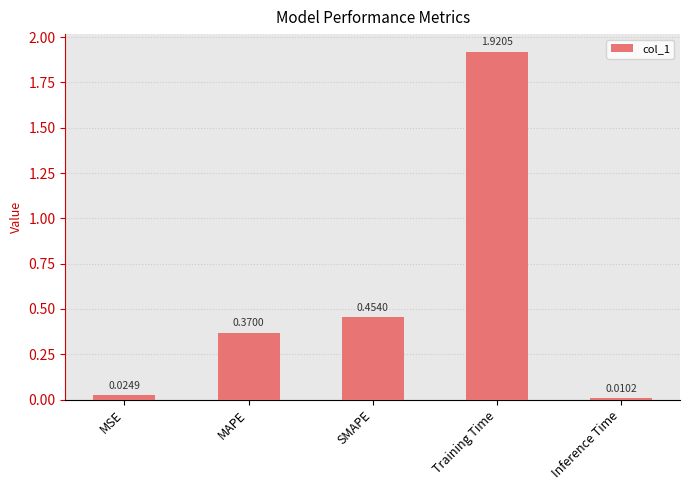

Rank the categories by value from lowest to highest.

Inference Time, MSE, MAPE, SMAPE, Training Time